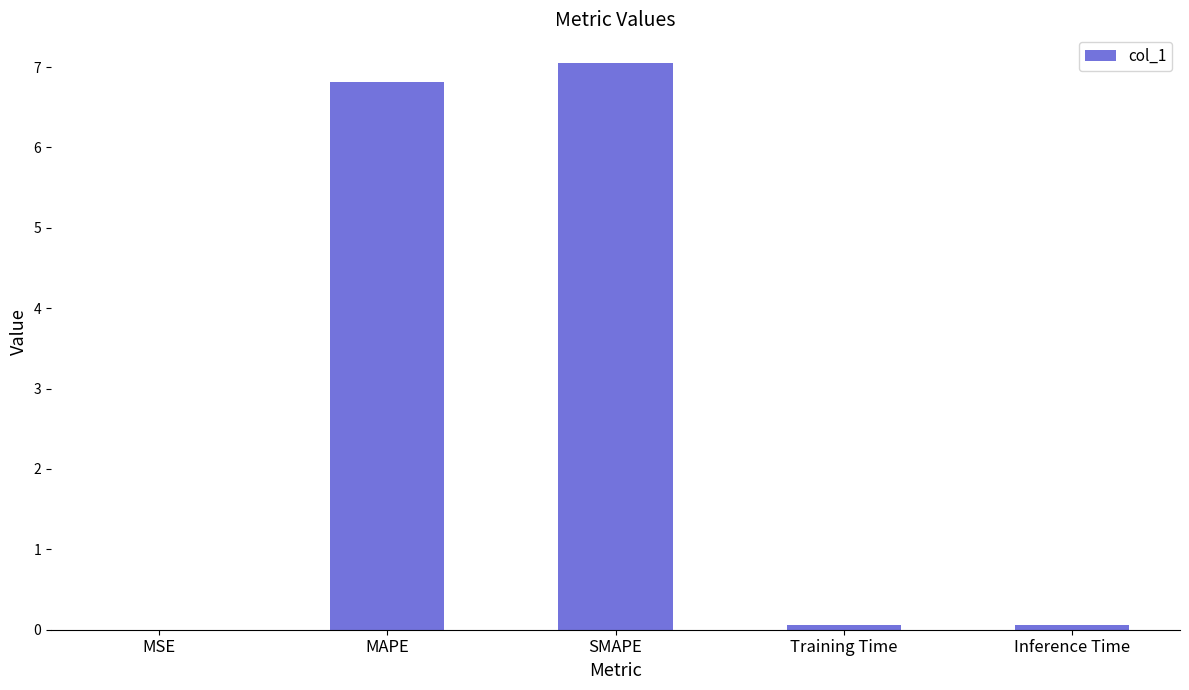

The value at SMAPE is 7.1. True or false?

True